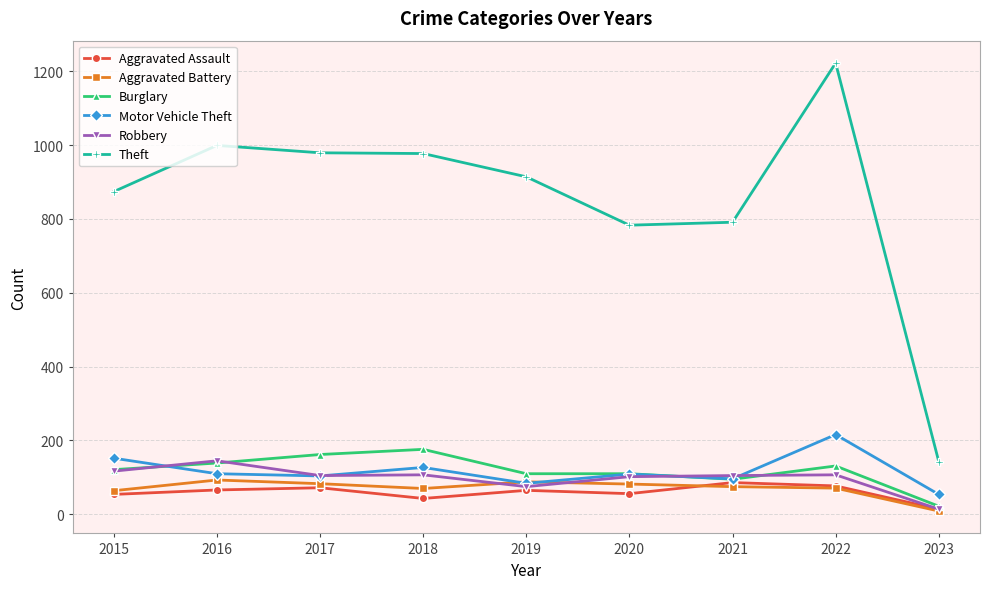

What is the difference between the Motor Vehicle Theft values at 2022 and 2021?

120